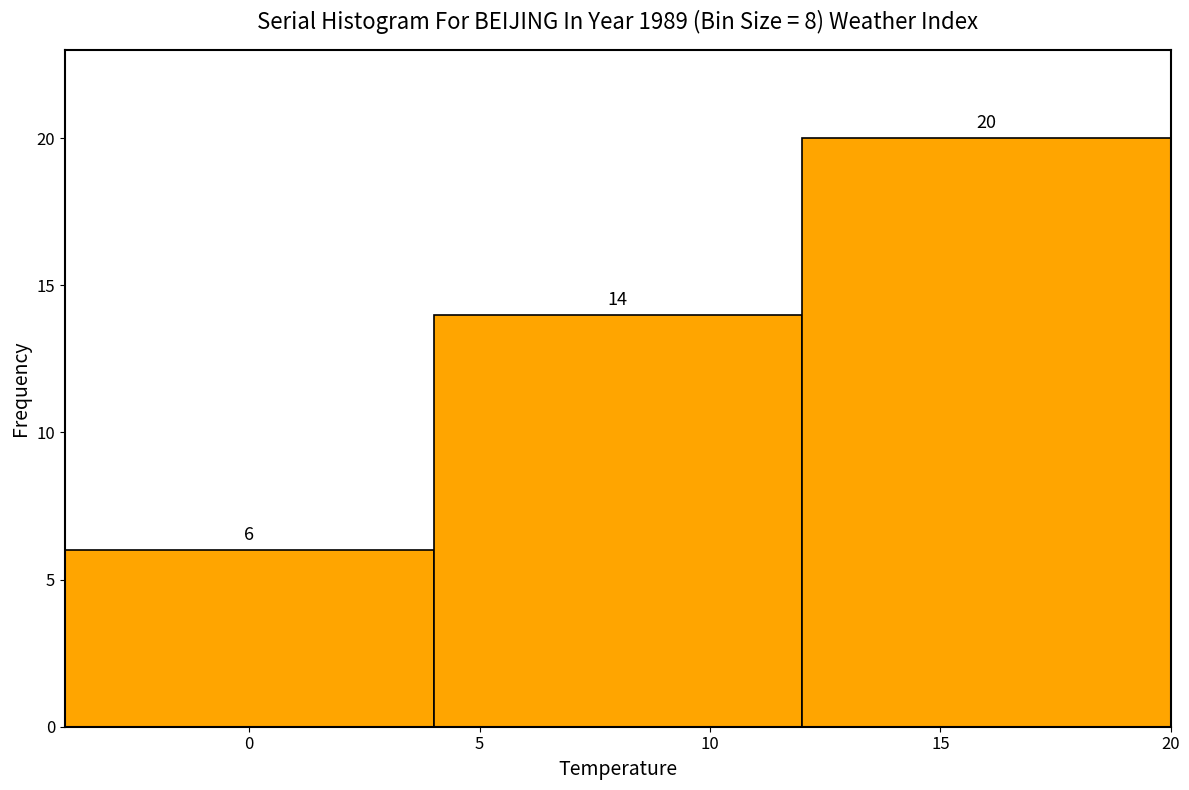

How tall is the bar that spans -4 to 4 on the x-axis?

6